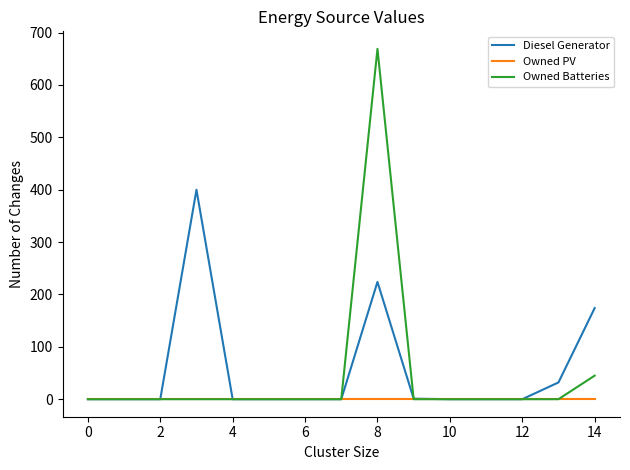

What is the difference between the maximum and second lowest values in the Diesel Generator series?

400